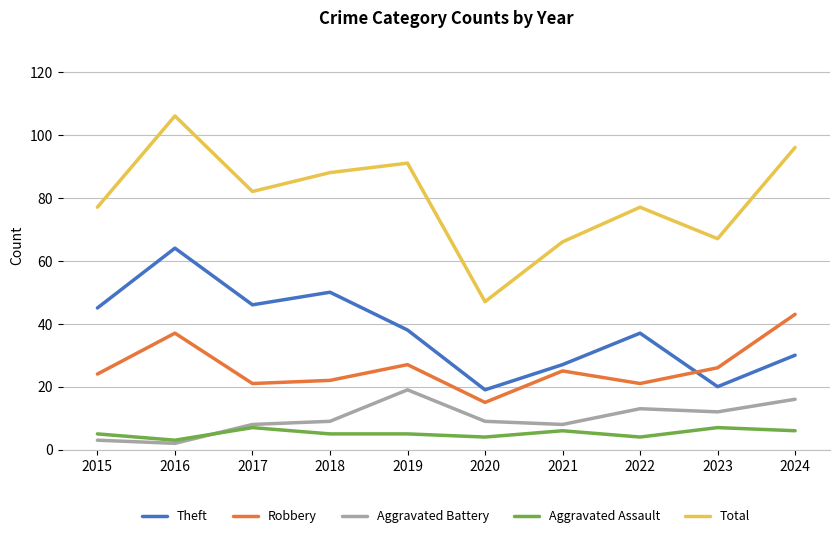

What is the greatest value displayed?

106